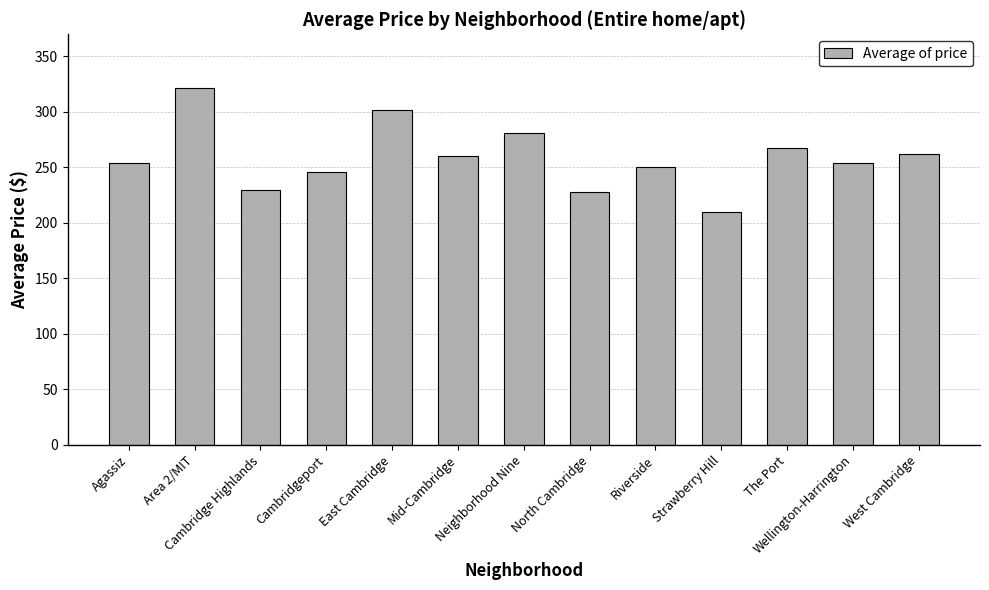

What is the label of the 9th bar from the right?

East Cambridge